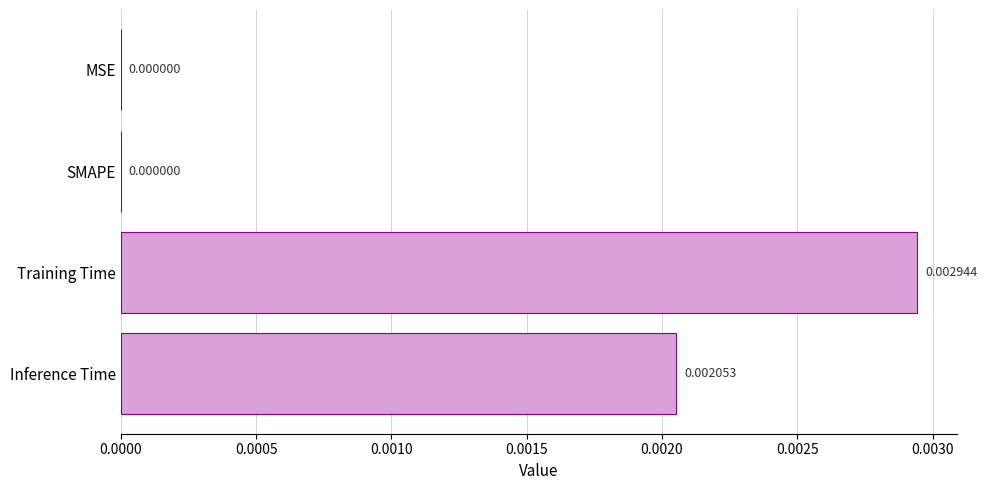

How many values are above zero?

2